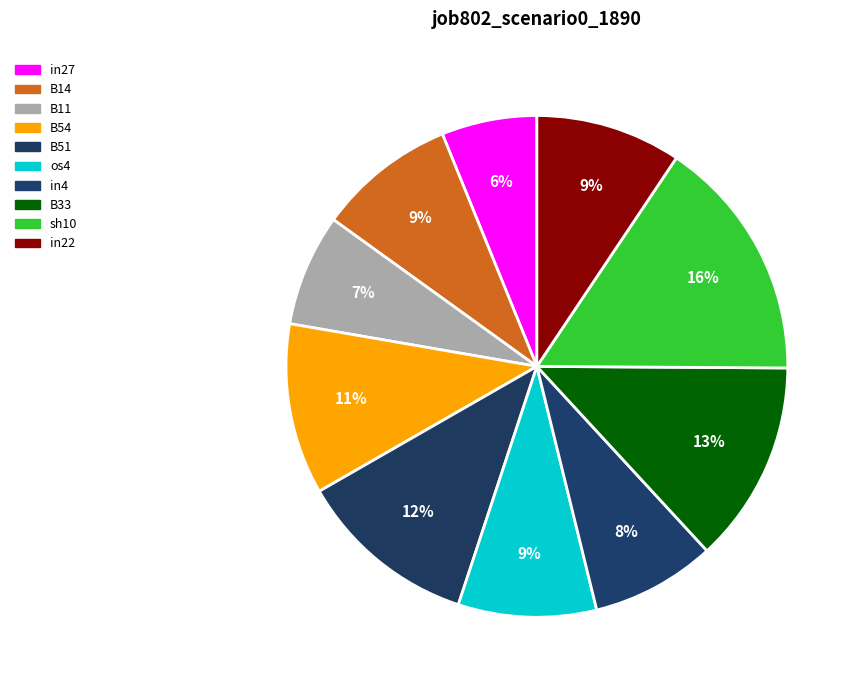

True or false: in4 accounts for 2% of the total.

False